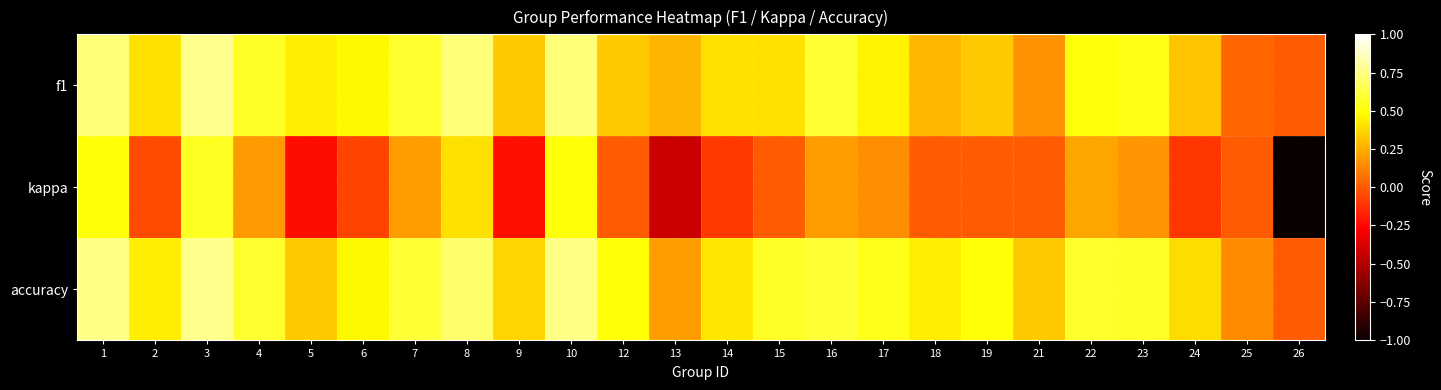

Which label corresponds to the largest value in the chart?

3